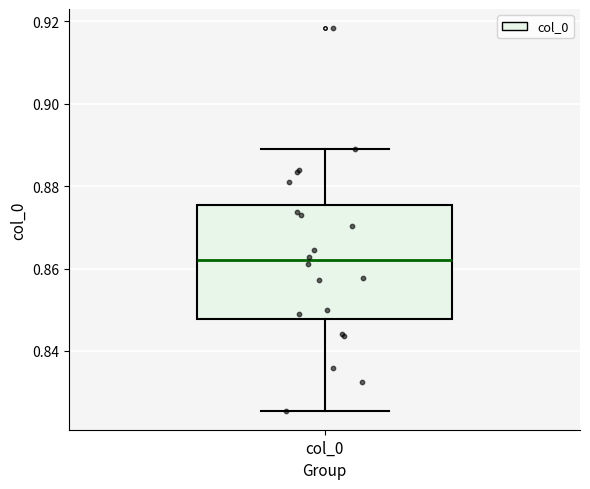

Transcribe this box plot: give where the median line is, the range the box spans, and where the two whiskers end, as read against the y-axis. The values are not printed on the chart, so give them approximately, as read against the axis.

median 0.862, box 0.848 to 0.876, whiskers 0.826 to 0.888